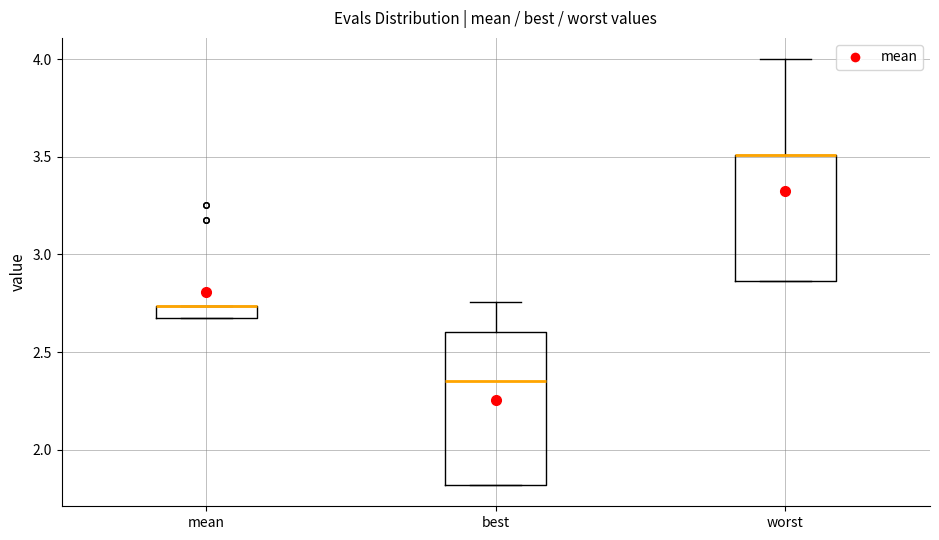

Which box is the tallest, from its lower edge to its upper edge?

best